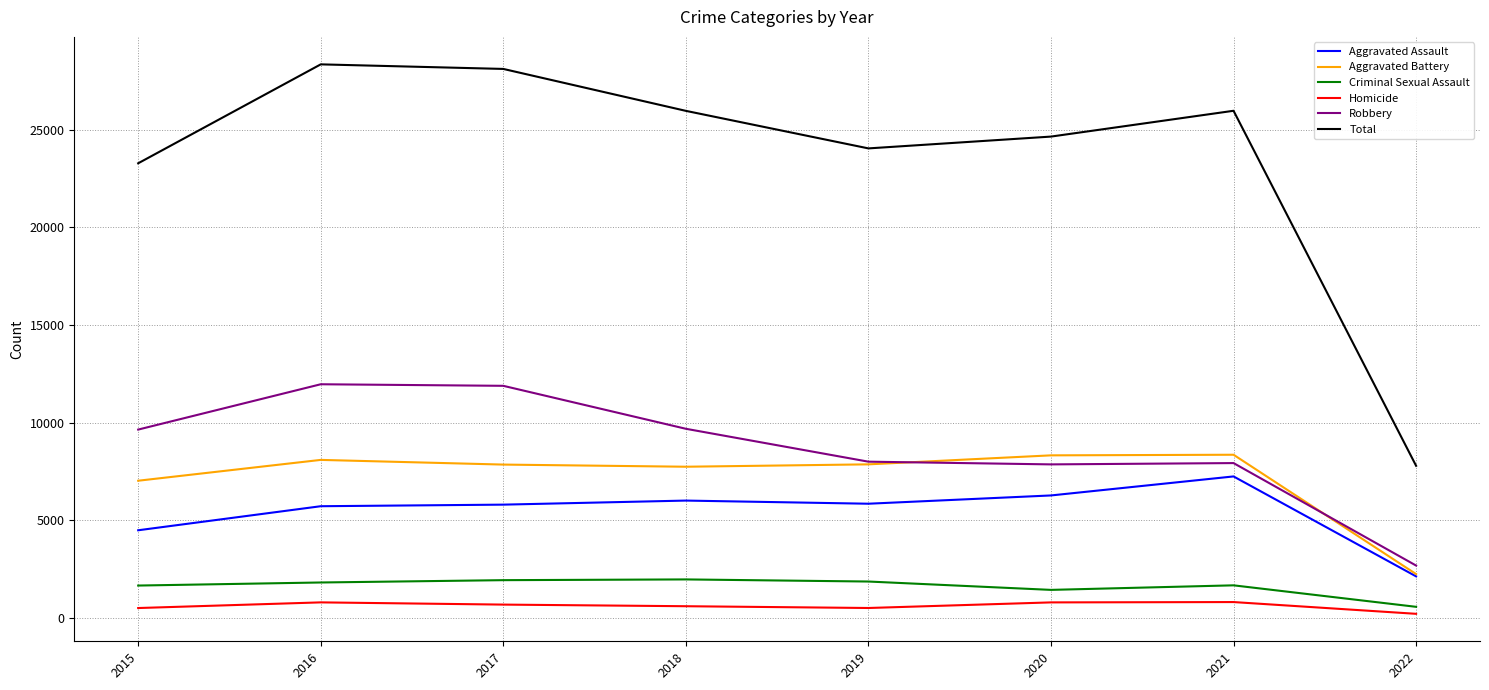

True or false: Aggravated Battery and Criminal Sexual Assault intersect in this chart.

False